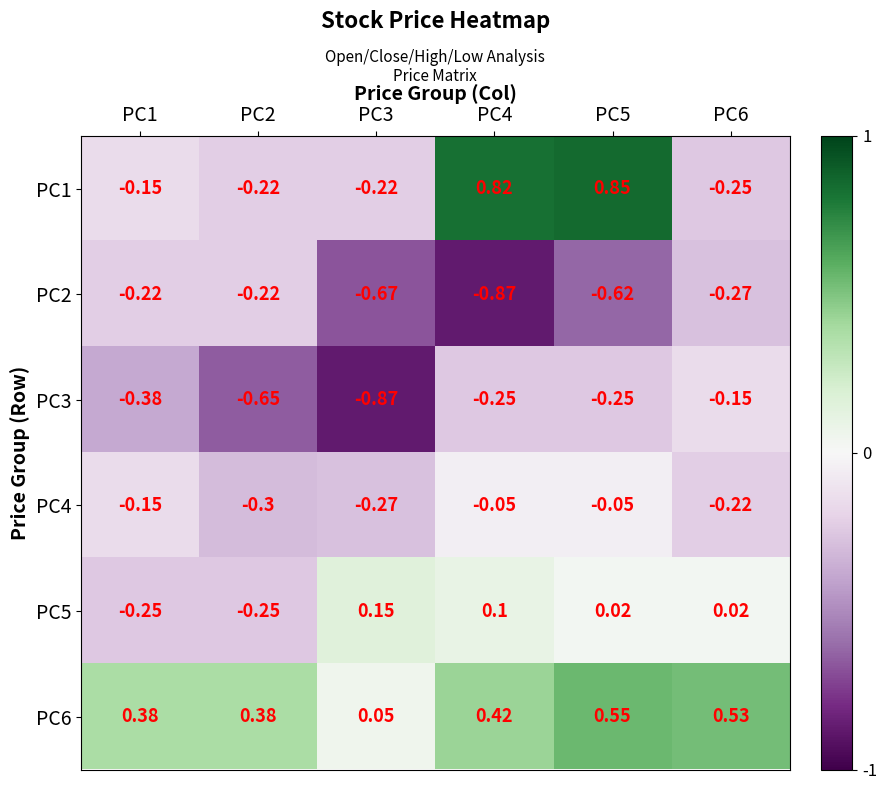

Is the value of PC4 at PC4 greater than the value of PC3 at PC1?

Yes